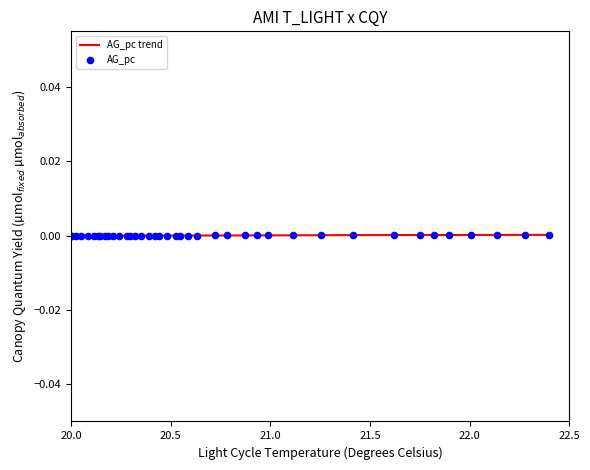

Does the chart have visible grid lines?

No